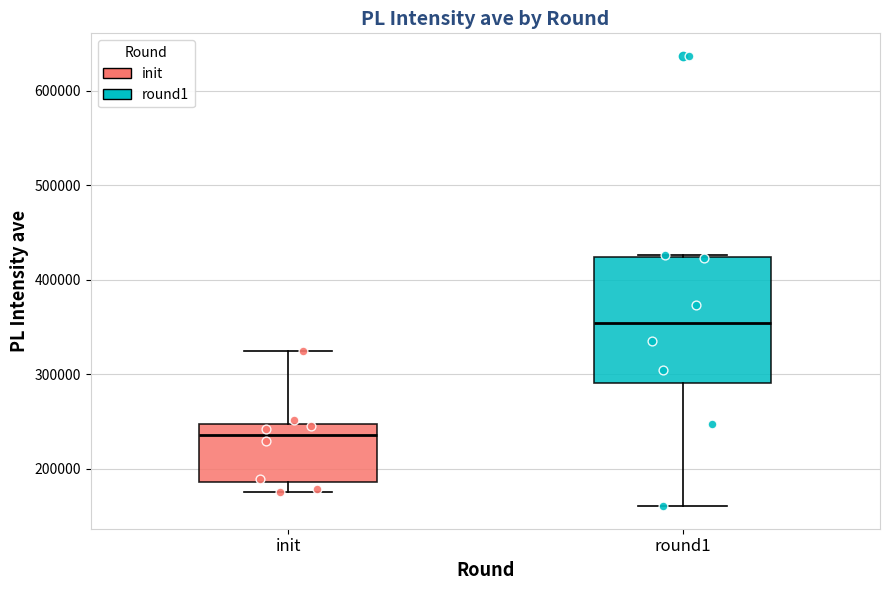

Which box has the lowest median line?

init